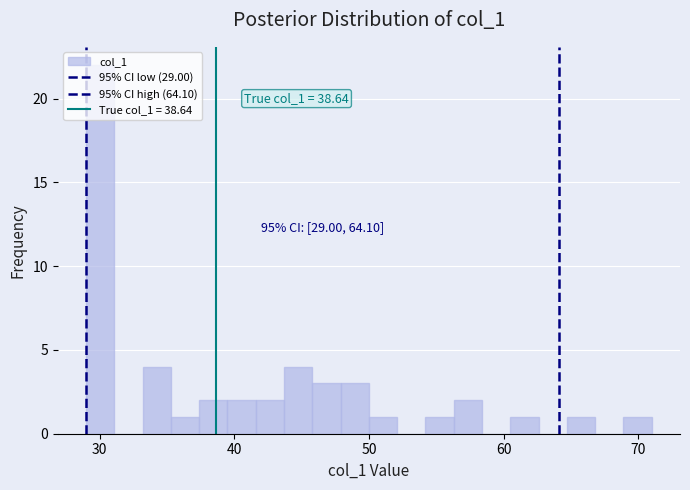

Read against the x-axis, roughly where is the centre of the tallest bar?

30